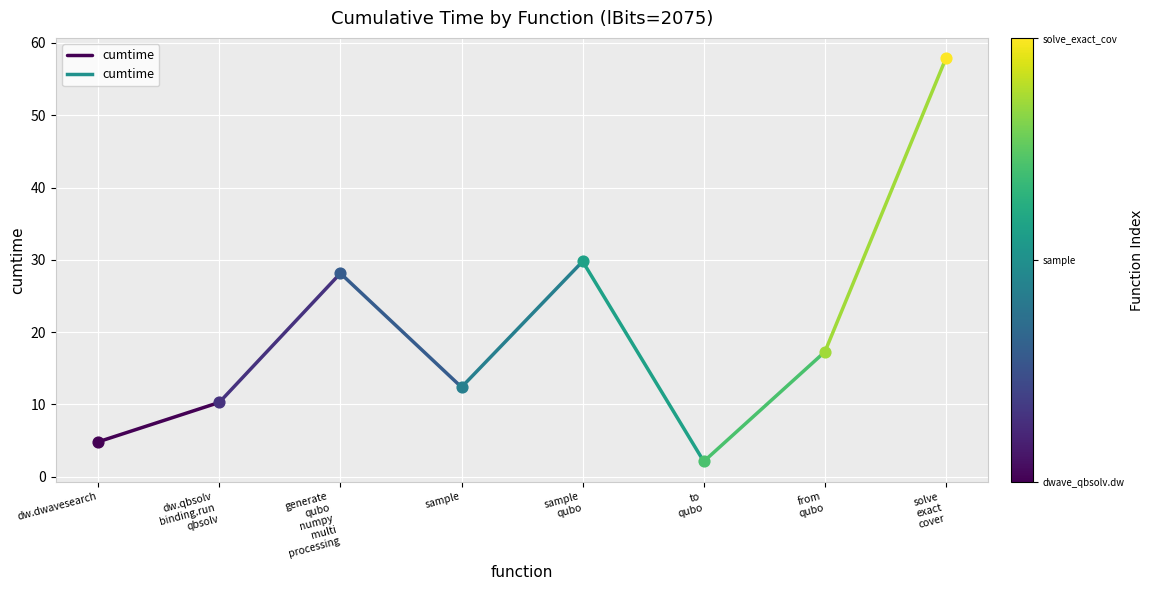

Approximately how many times larger is the value at dw.qbsolv
binding.run
qbsolv compared to dw.dwavesearch?

2.1